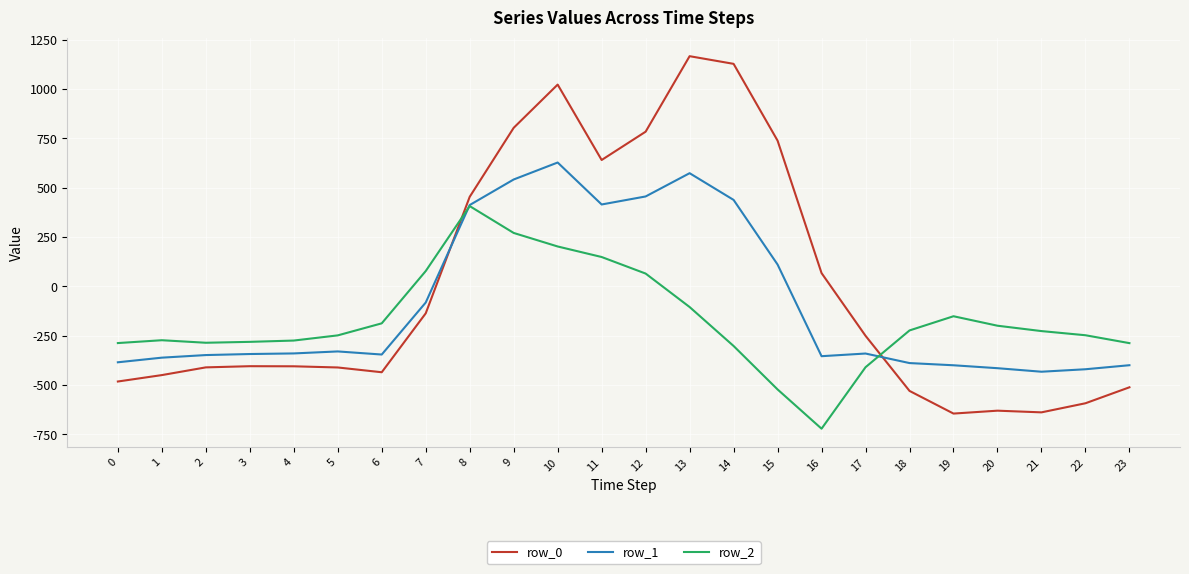

Which series changed the most between 12 and 13?

row_0